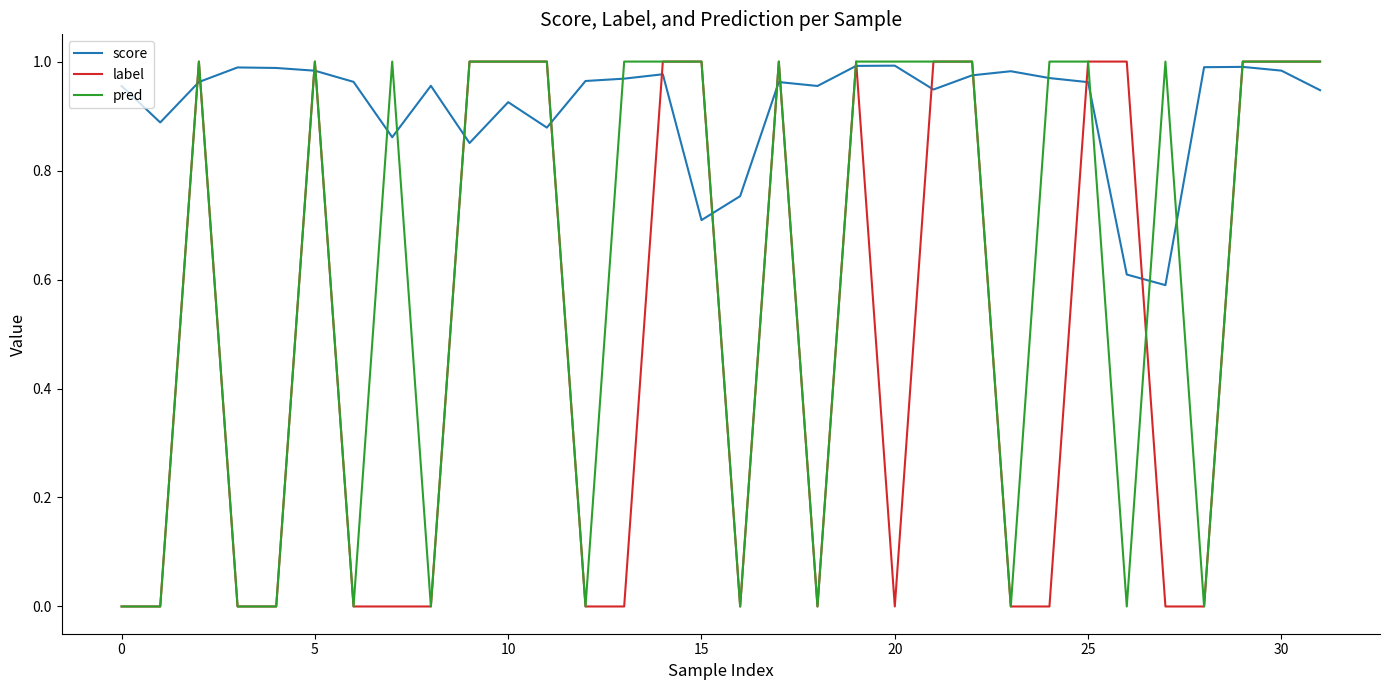

At how many categories does at least one series exceed 0?

32